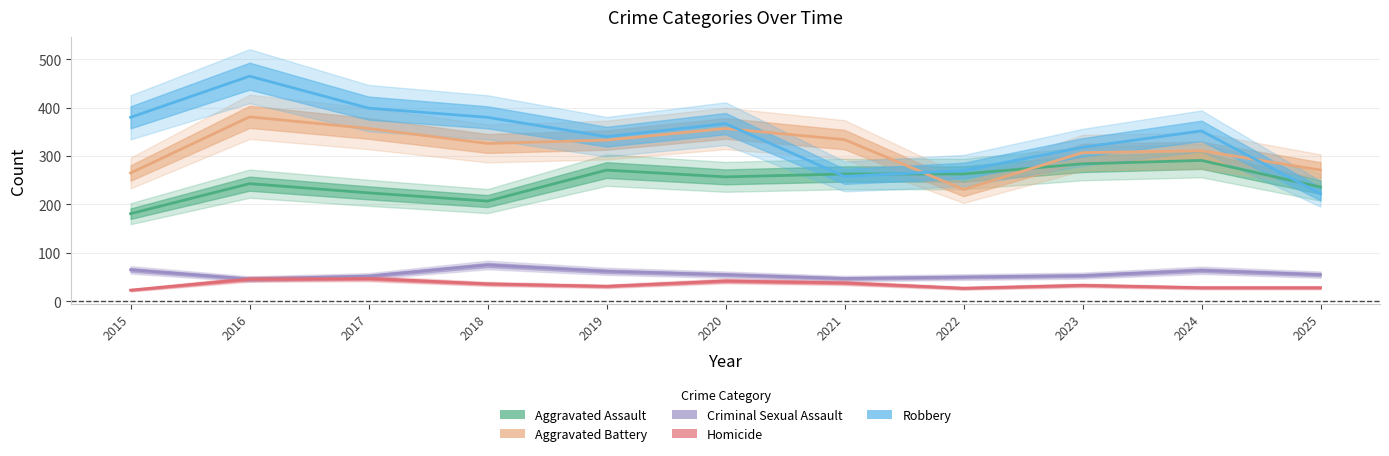

Where is Criminal Sexual Assault nearest to the value 60?

2019